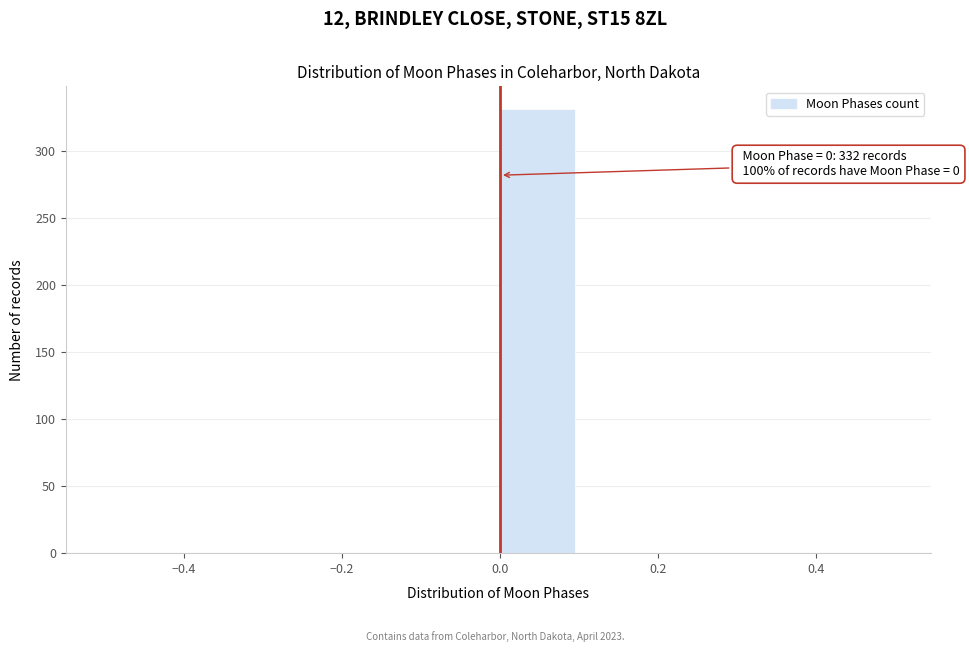

Over which range of the x-axis is the bar tallest?

0.0 to 0.1